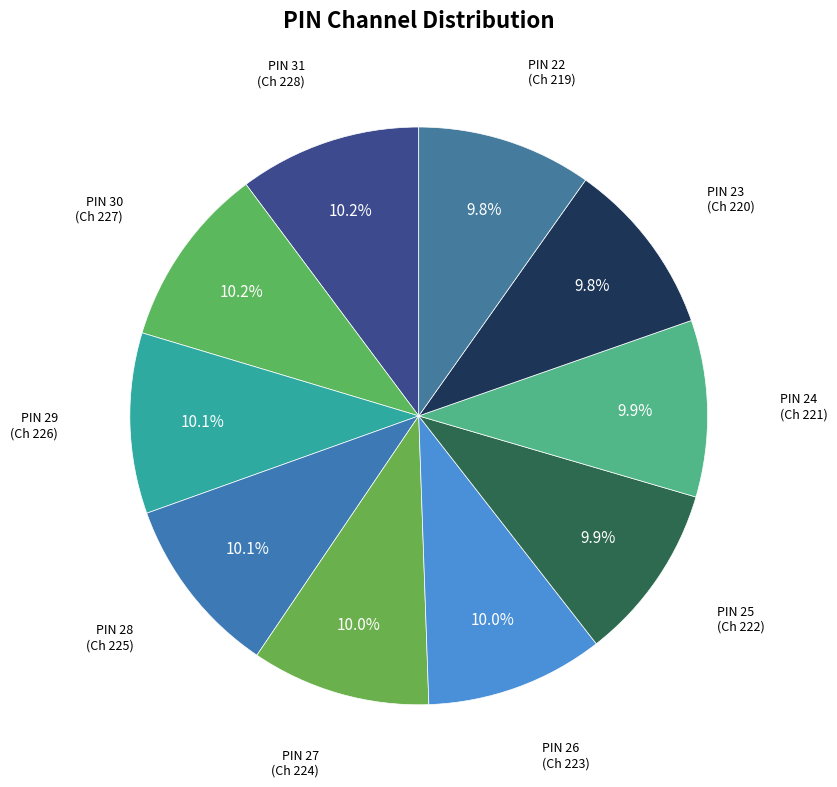

Approximately how many times larger is the value at PIN 29 compared to PIN 28?

1.0